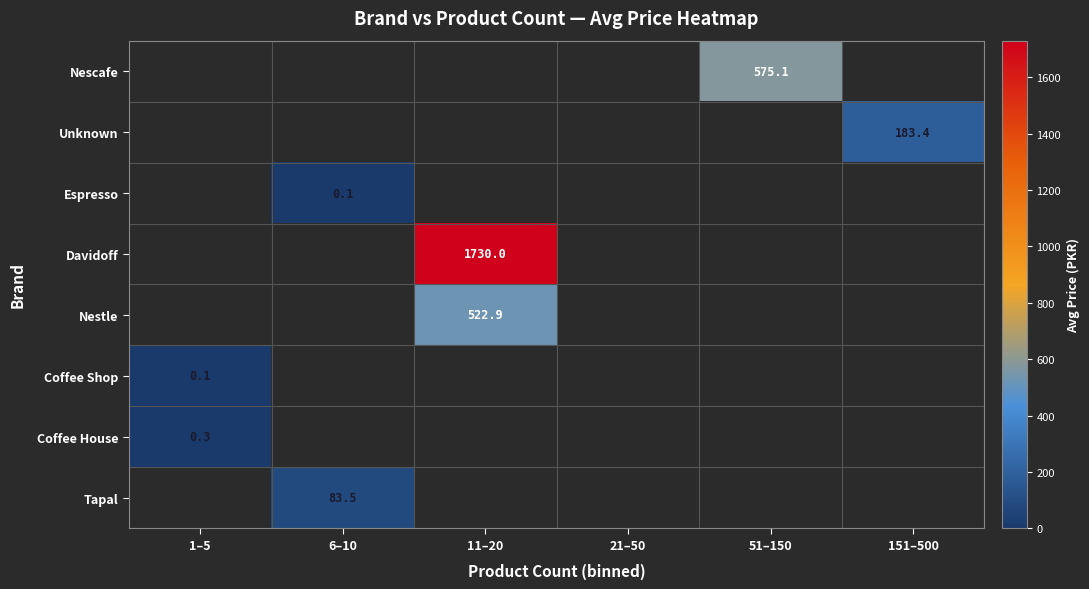

Is the value of Nescafe at 51–150 greater than the value of Nestle at 11–20?

Yes